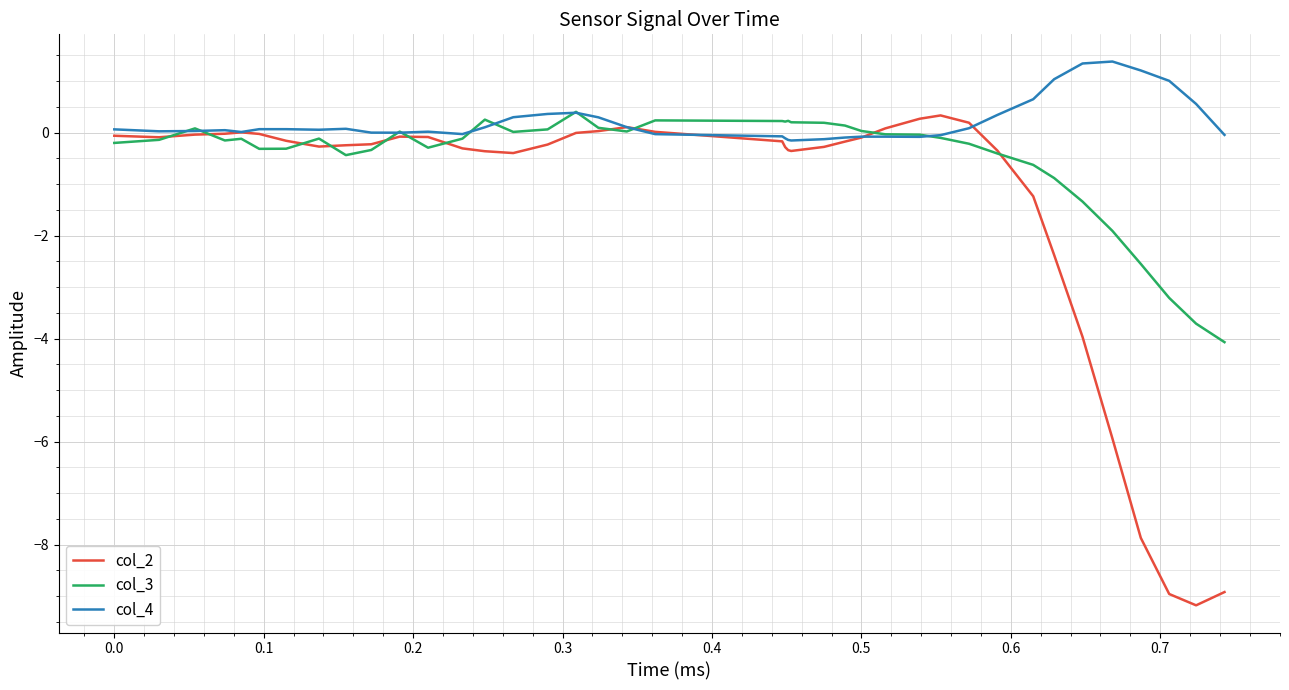

Which series has the largest range (max minus min)?

col_2